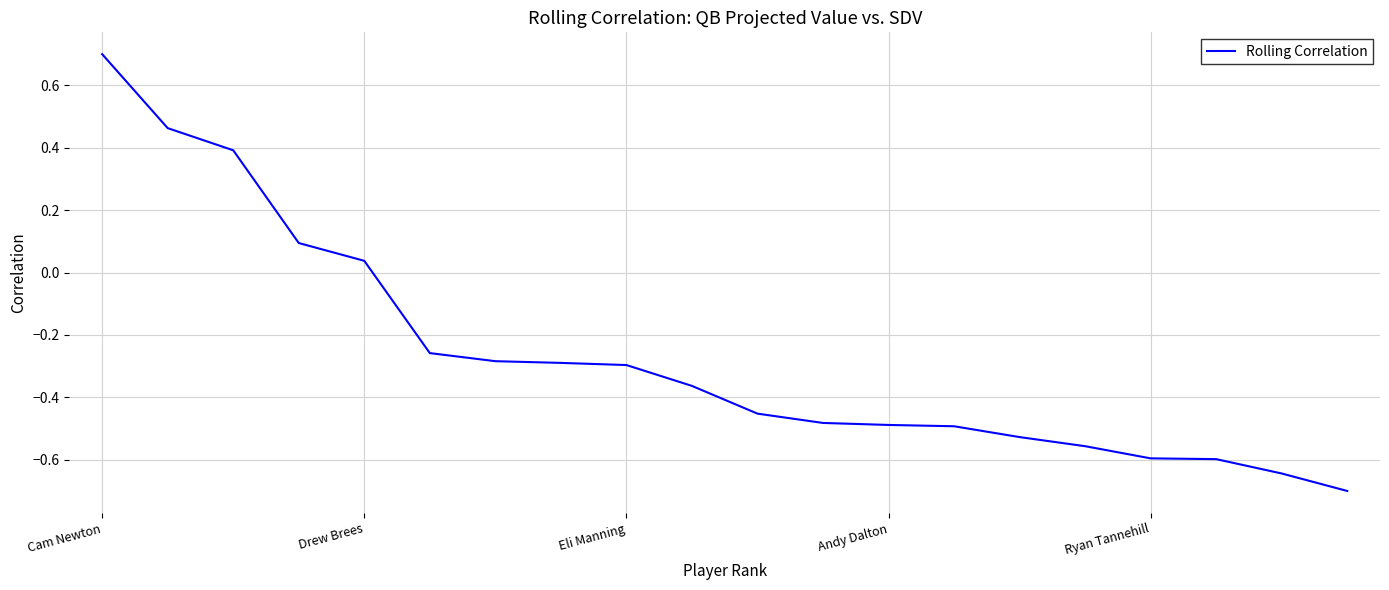

What is the minimum value shown in the chart?

-0.7